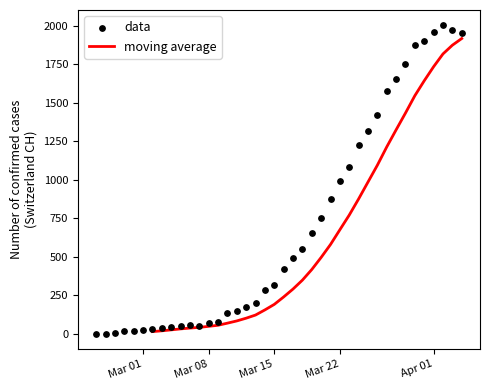

Which series reaches the minimum Y coordinate?

data